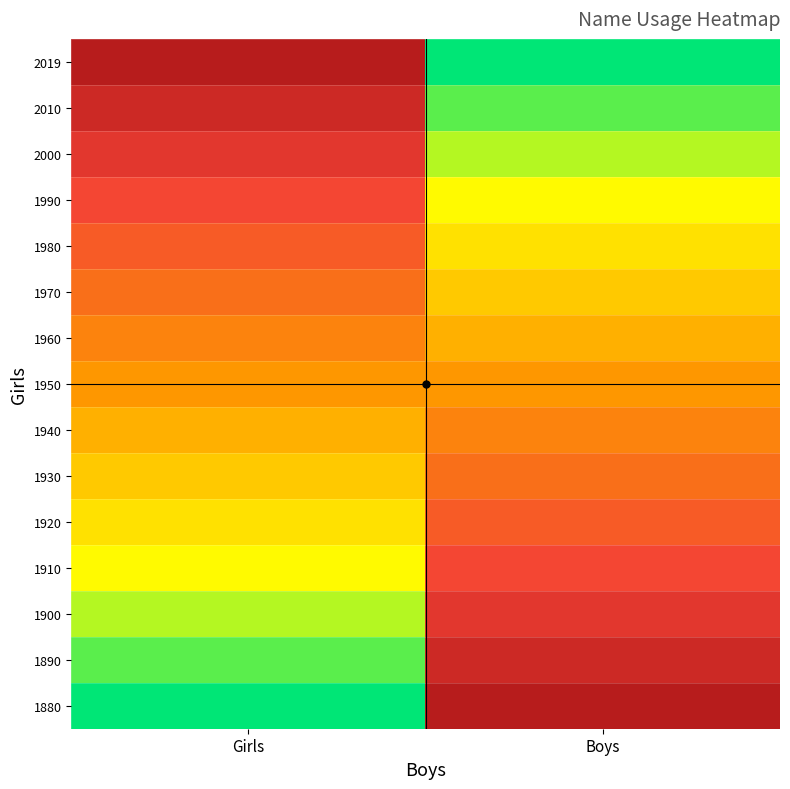

What is the total value across all series at Girls?

7.5